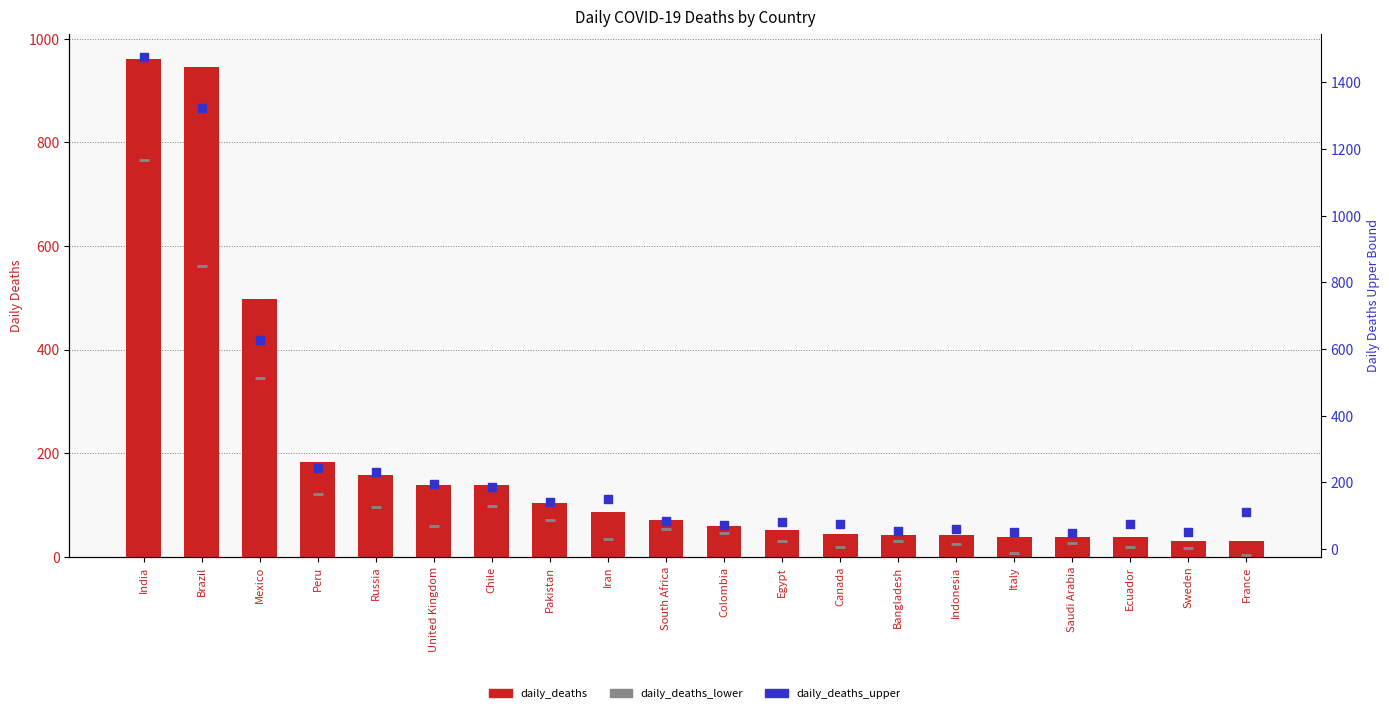

At how many categories does at least one series exceed 236?

4